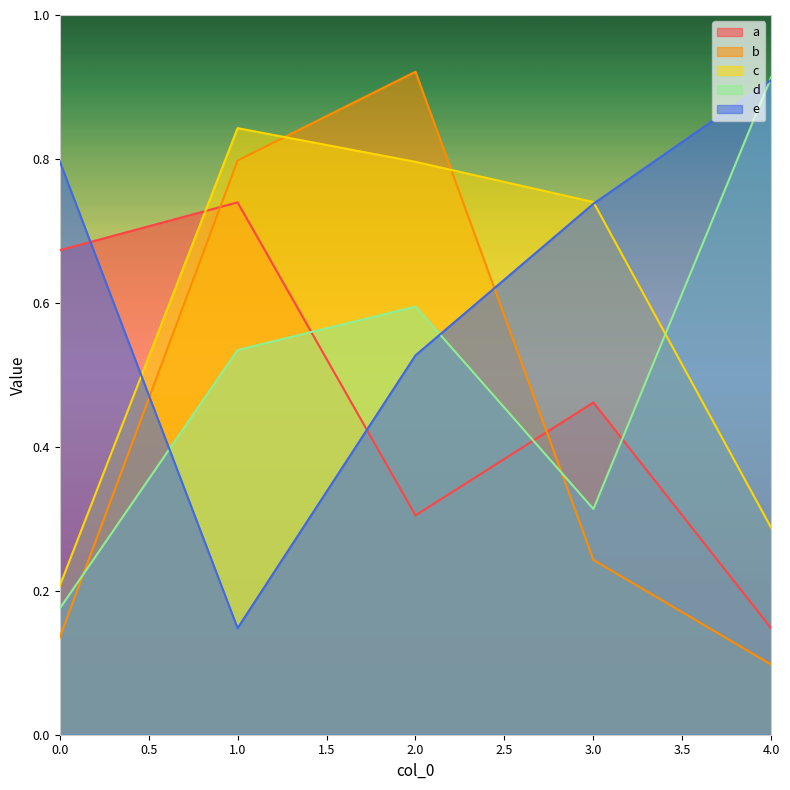

After their last crossing, which series has the higher values: c or a?

c